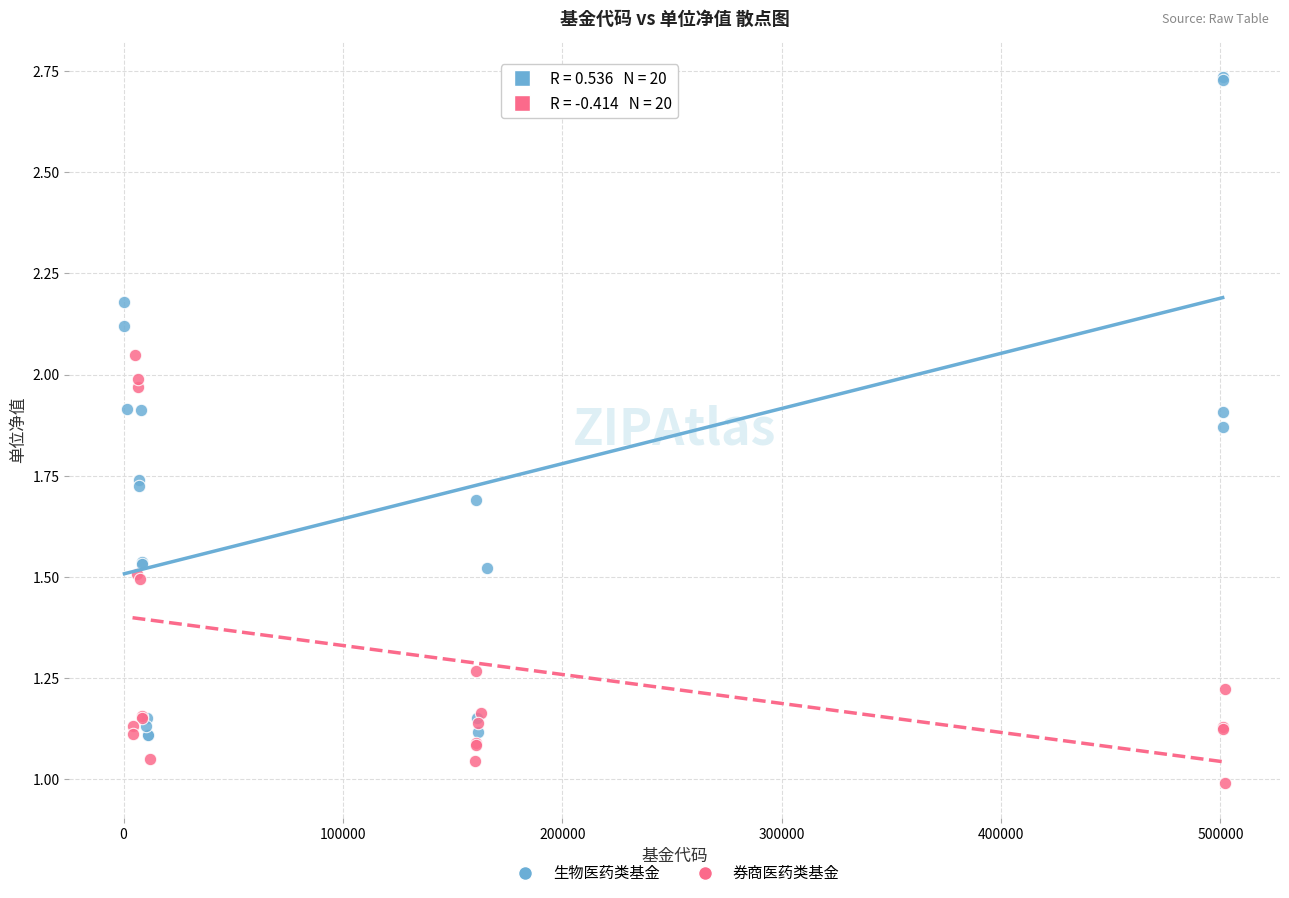

Which series reaches the minimum Y coordinate?

券商医药类基金